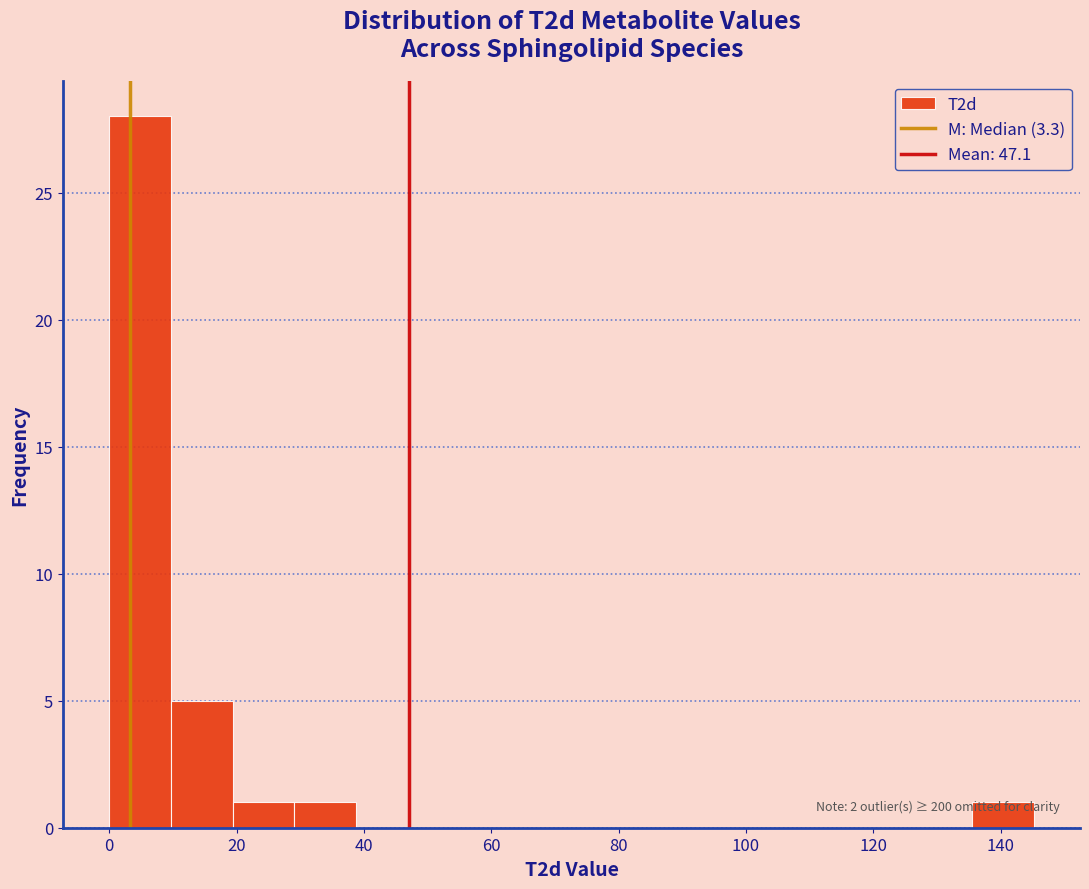

Over which range of the x-axis is the bar tallest?

0 to 10